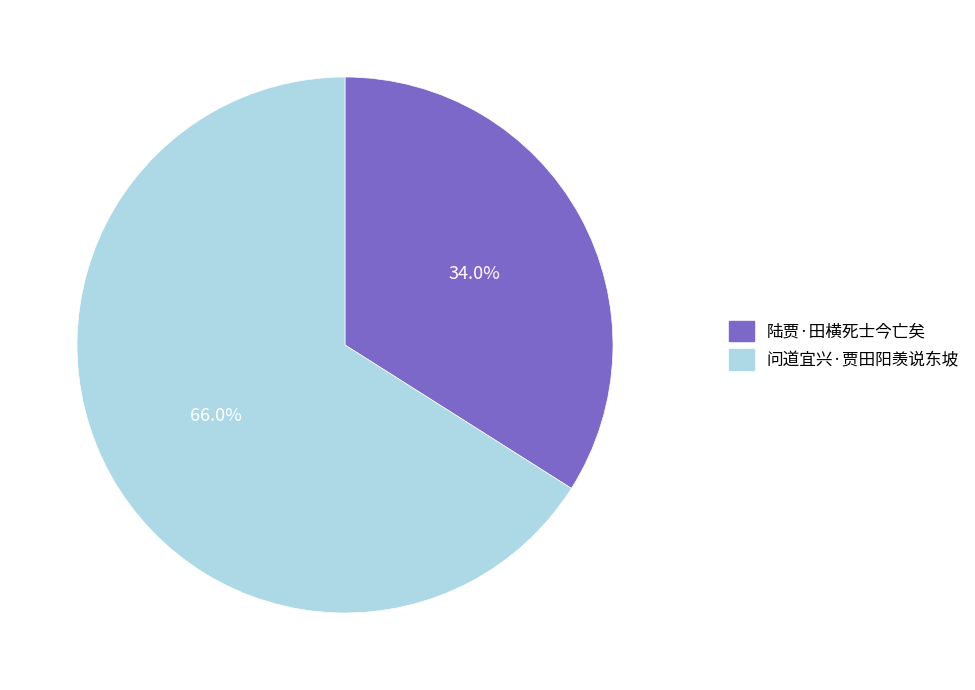

Count the number of slices in the pie.

2